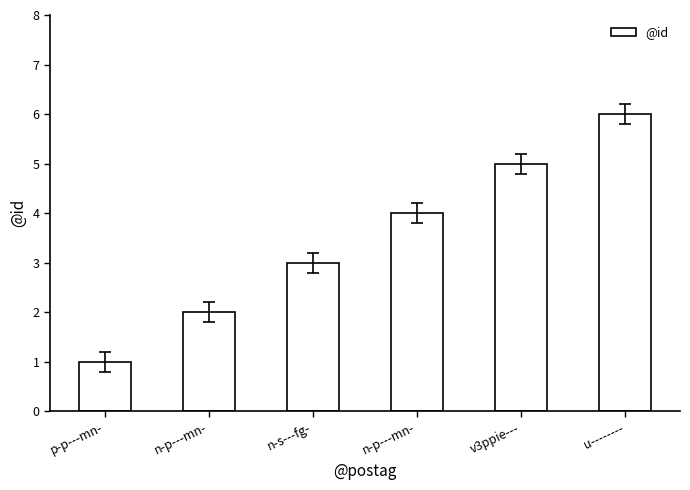

How many data points does each series have?

6